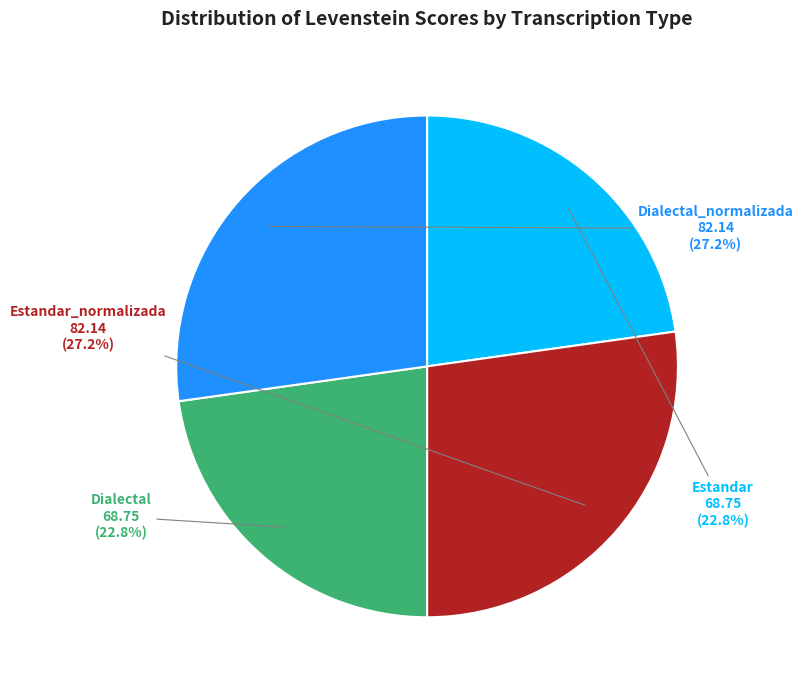

True or false: Estandar_normalizada accounts for 12% of the total.

False